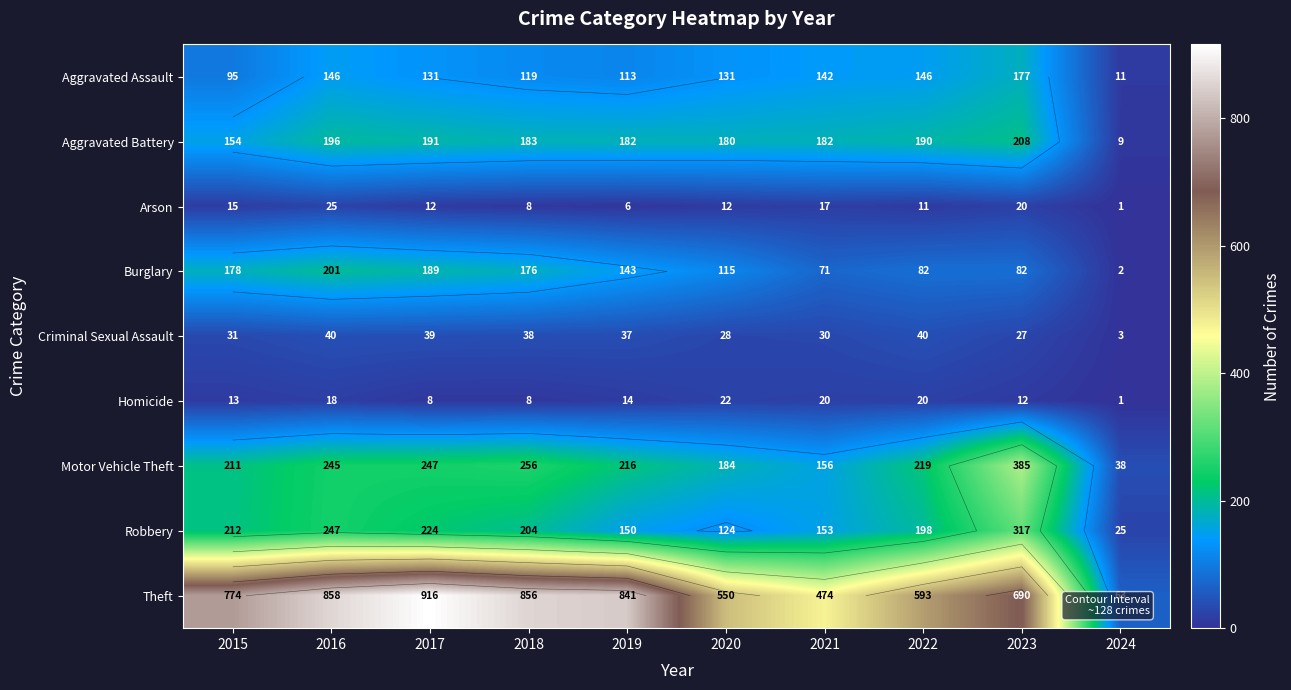

What is the minimum value for Robbery?

25